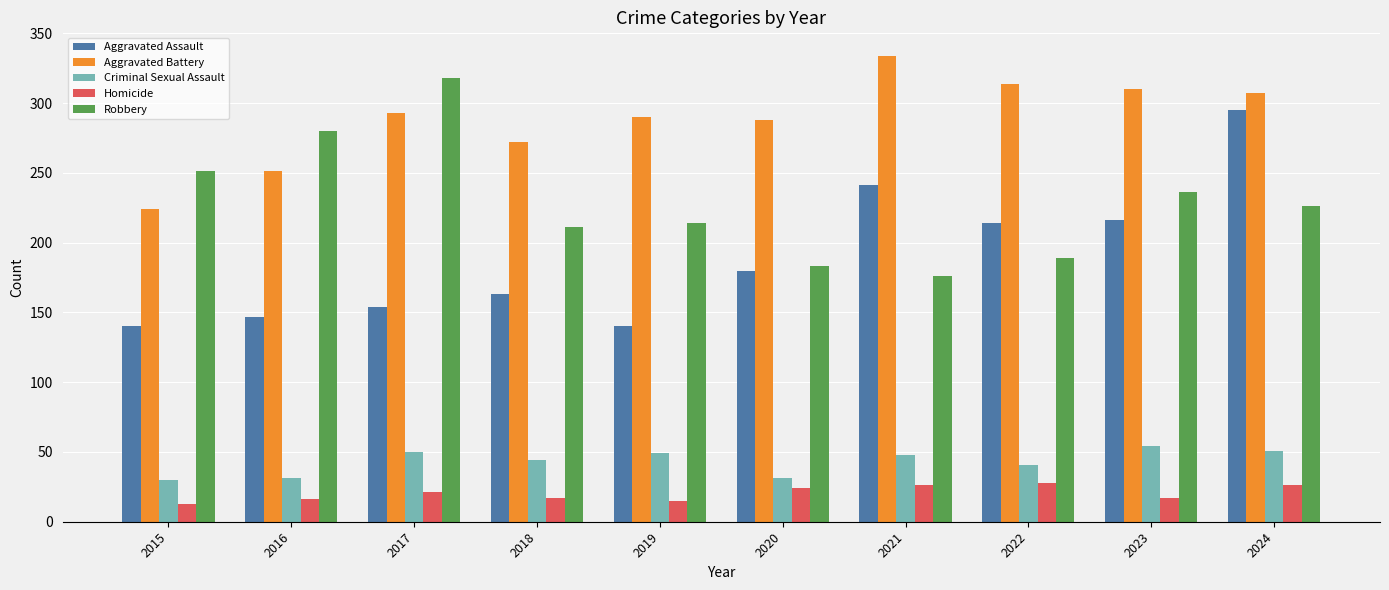

What is the lowest value of the Robbery series?

176